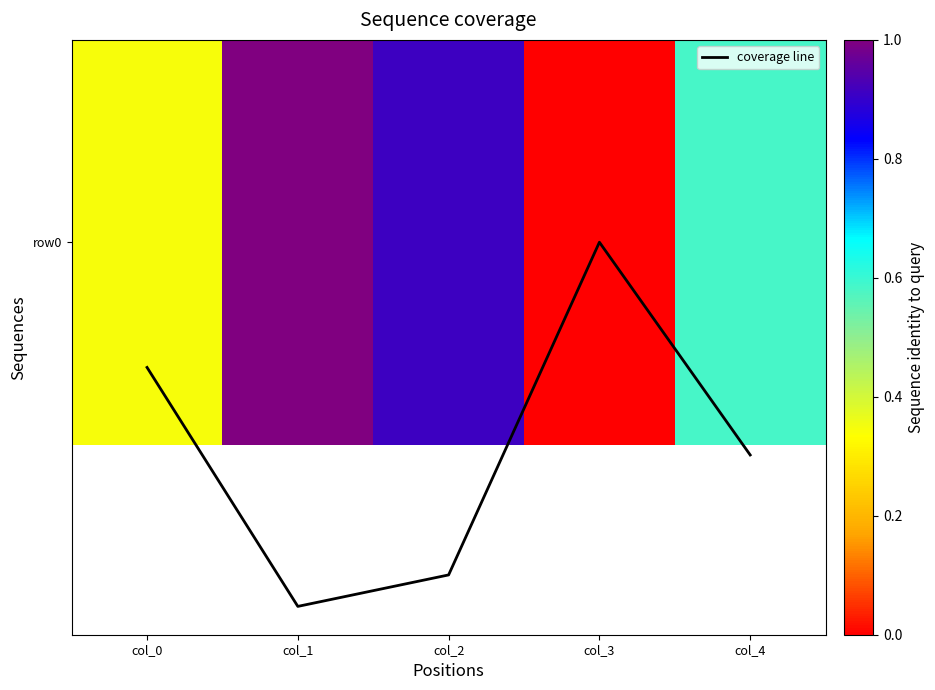

Is this an area chart (filled region under the line)?

No